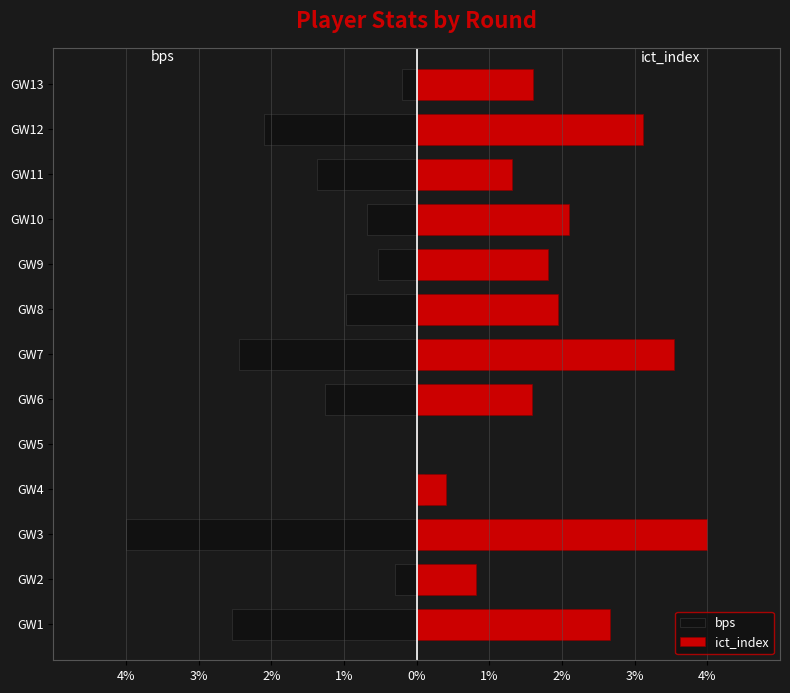

True or false: bps has a value of -0.2 at GW13.

True